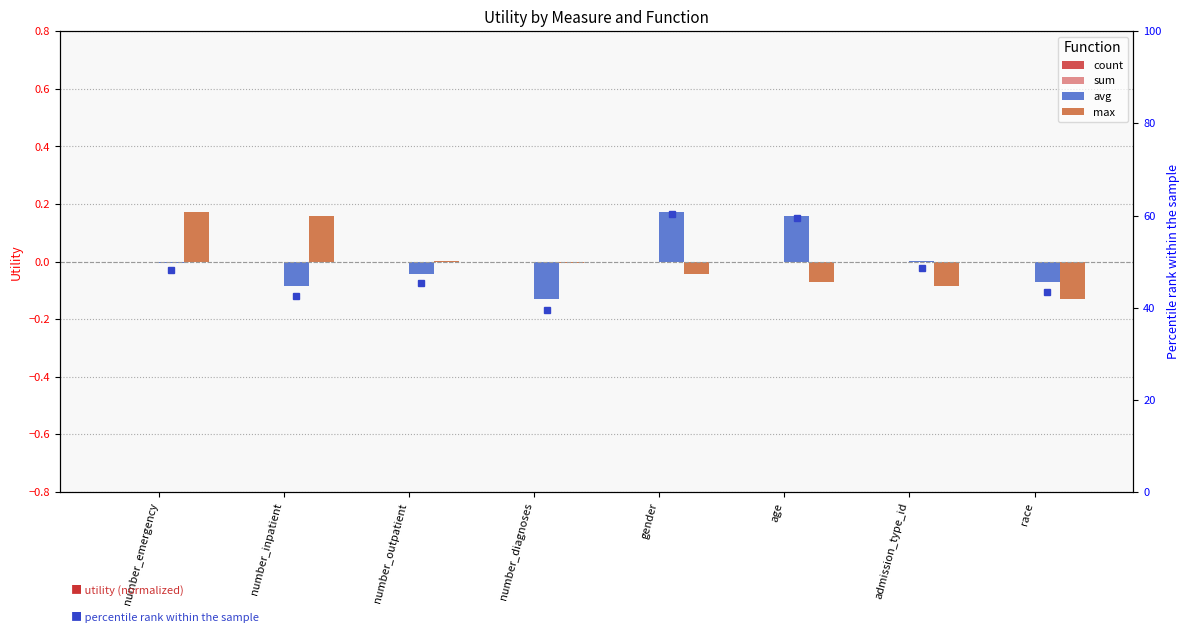

Reading left to right, what are all the values shown in this chart?

count: 0.0	0.0	0.0	0.0	0.0	0.0	0.0	0.0
sum: 0.0	0.0	0.0	0.0	0.0	0.0	0.0	0.0
avg: -0.0	-0.1	-0.0	-0.1	0.2	0.2	0.0	-0.1
max: 0.2	0.2	0.0	-0.0	-0.0	-0.1	-0.1	-0.1